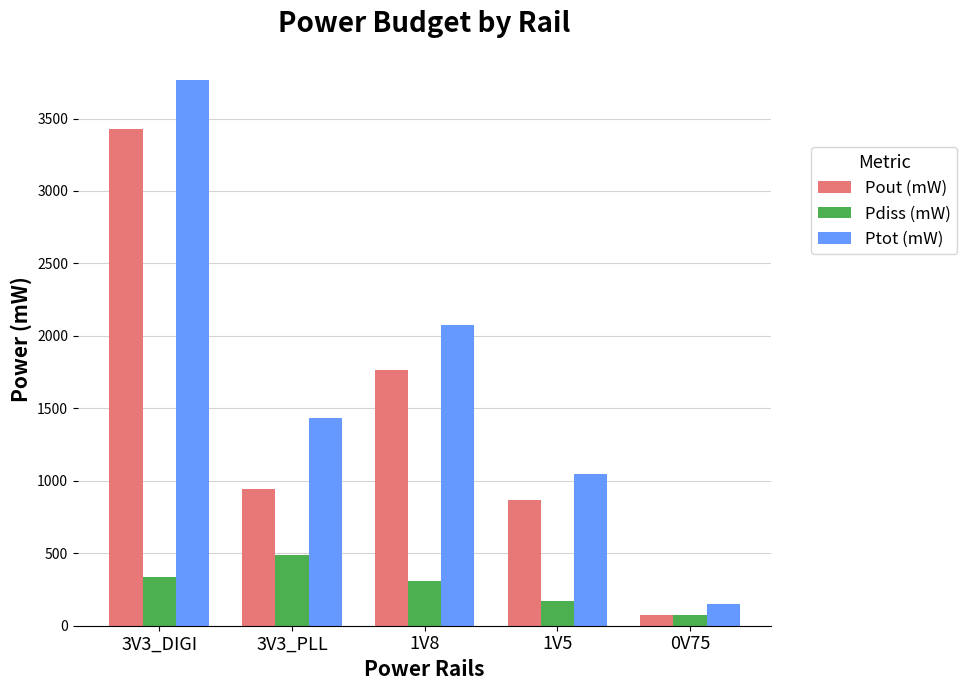

How many values in the Pdiss (mW) series exceed 311?

3